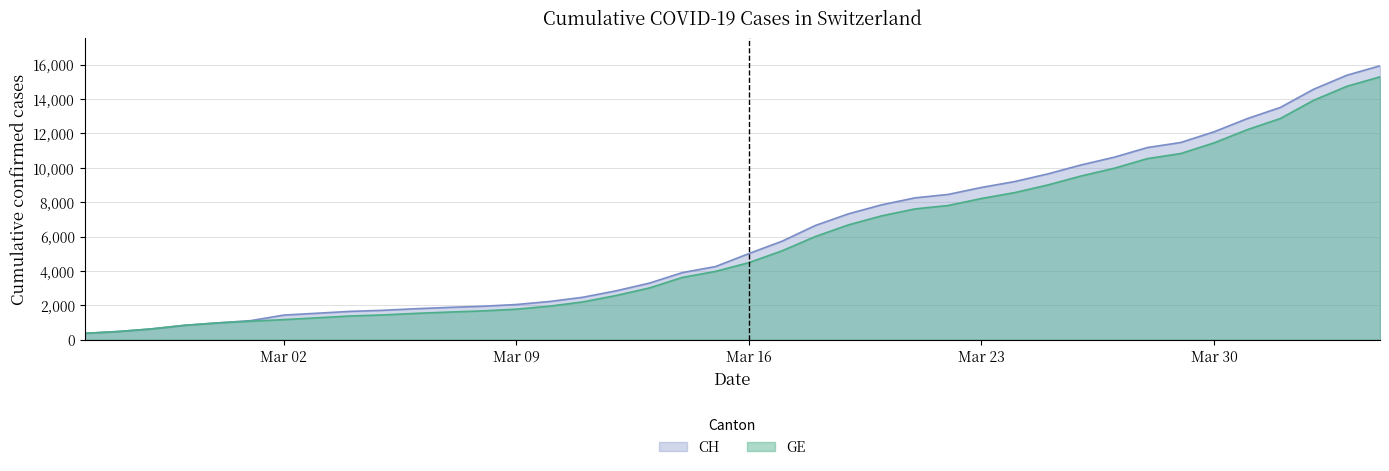

True or false: CH has more than 0 interior local peaks.

False